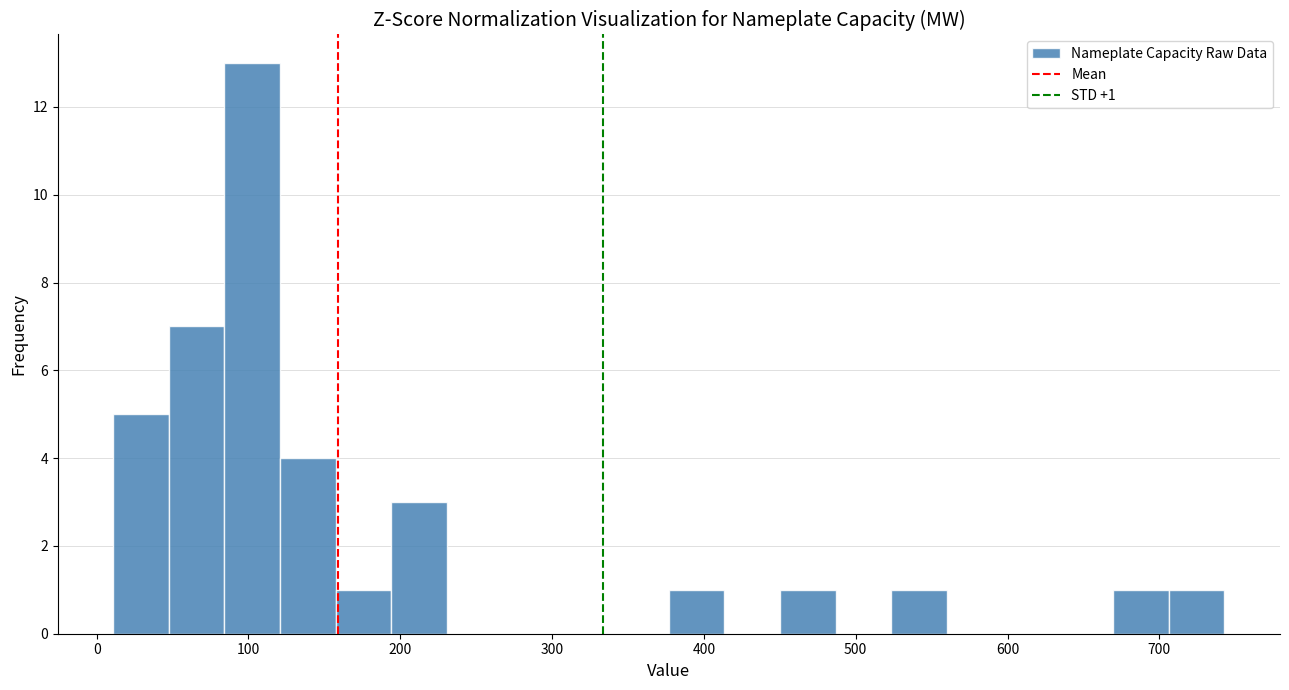

Read against the x-axis, roughly where is the centre of the tallest bar?

100